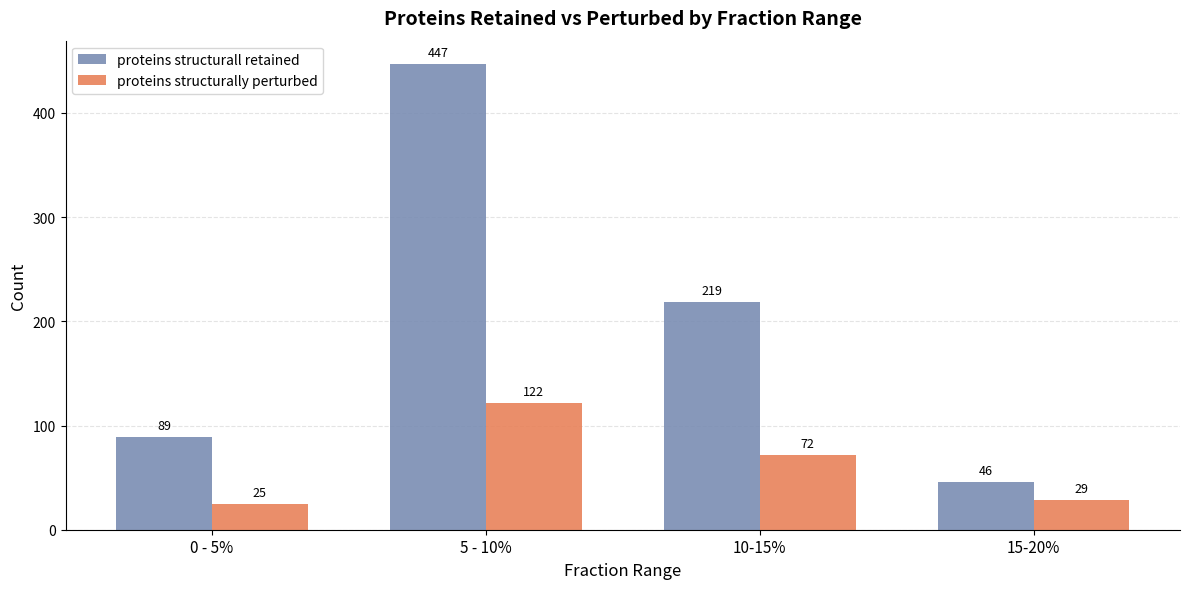

What is the label of the 4th bar from the right?

0 - 5%